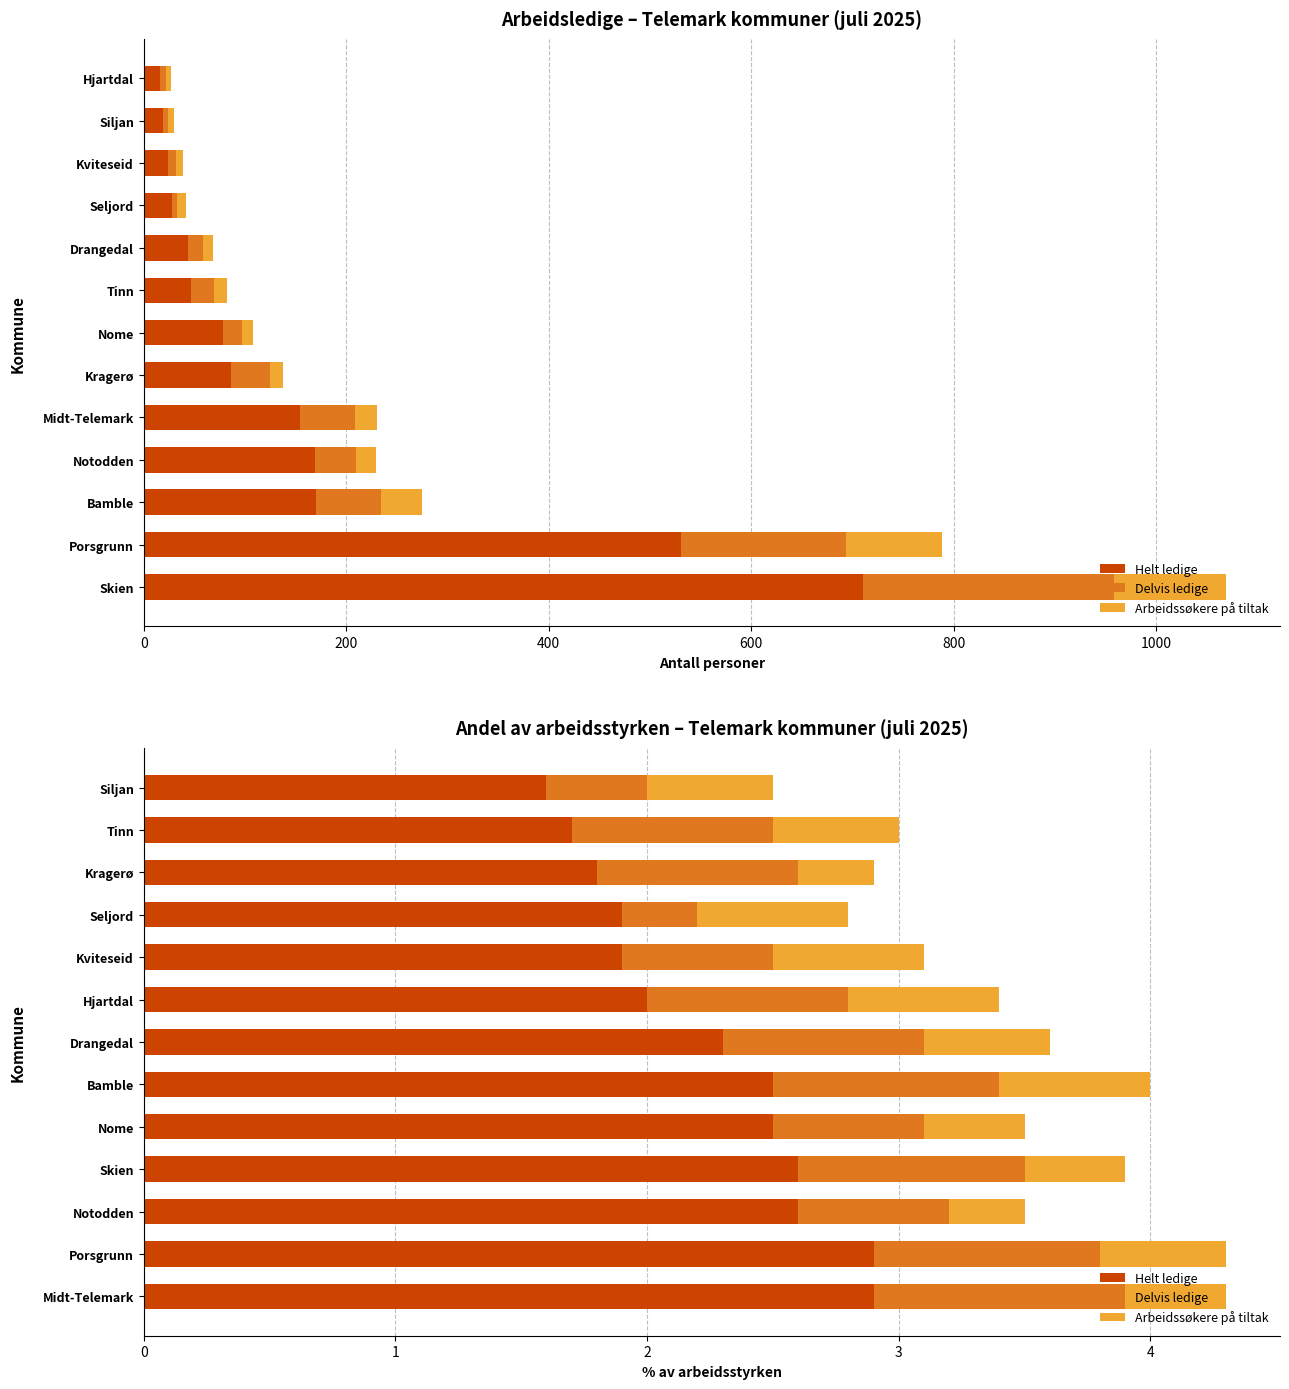

At how many categories does at least one series exceed 1?

13